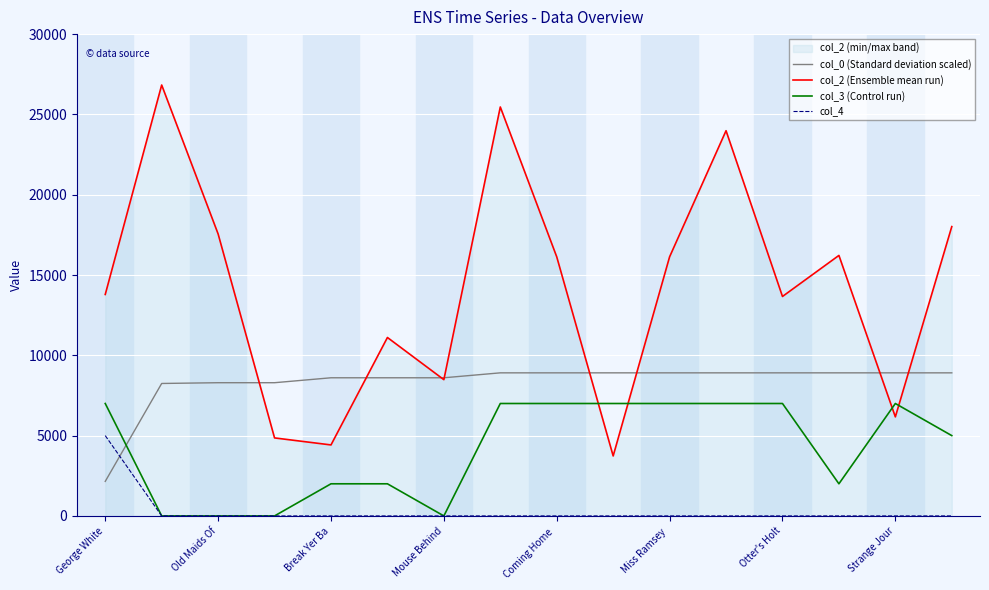

What is the difference between the second highest and minimum values in the col_0 (Standard deviation scaled) series?

6758.2